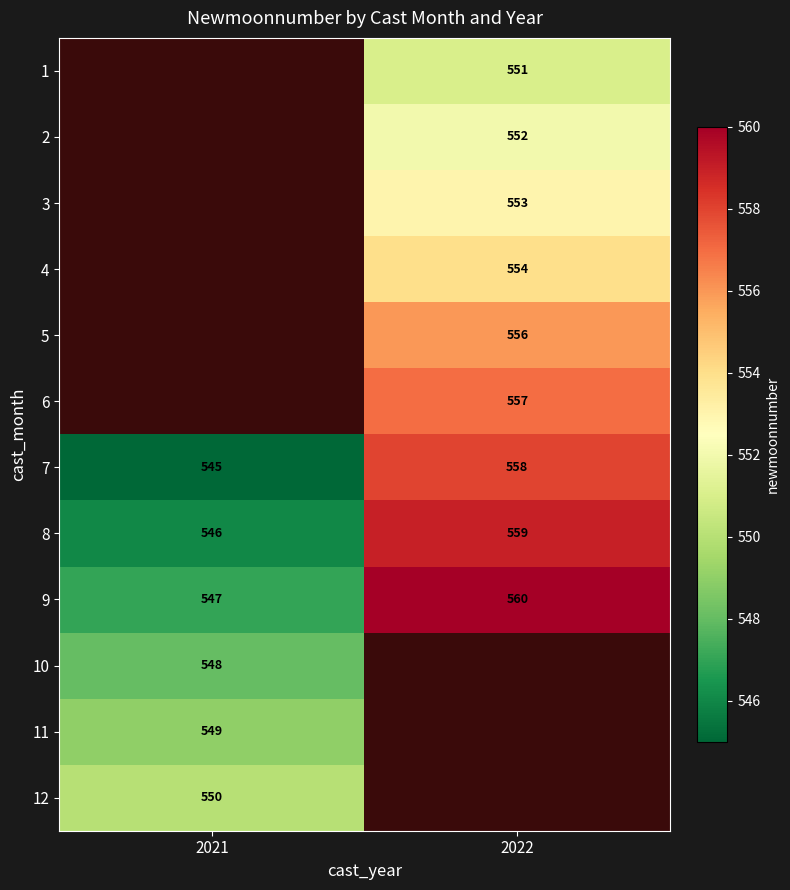

Is it true that 2 equals 801 at 2022?

False